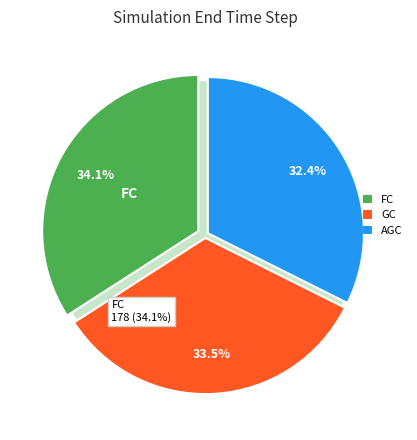

Rank the categories by value from highest to lowest.

FC, GC, AGC